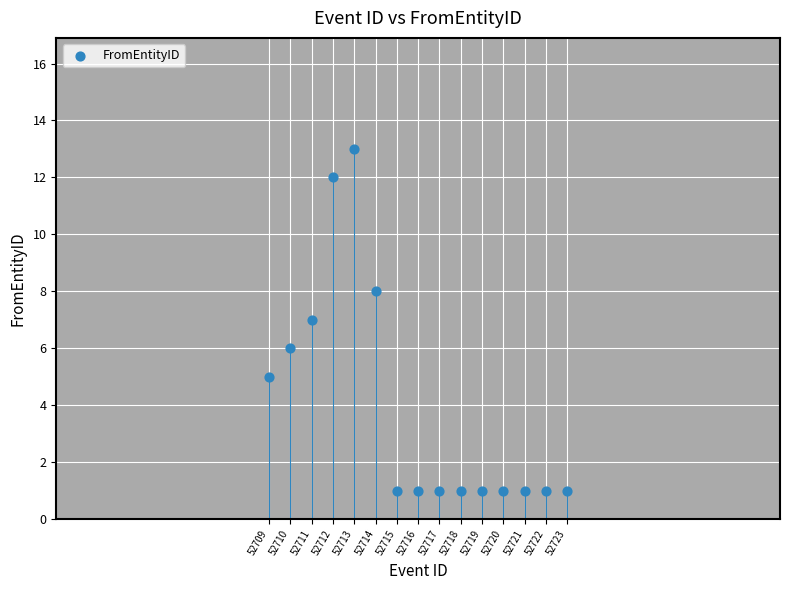

What is the range of X values (max minus min)?

14